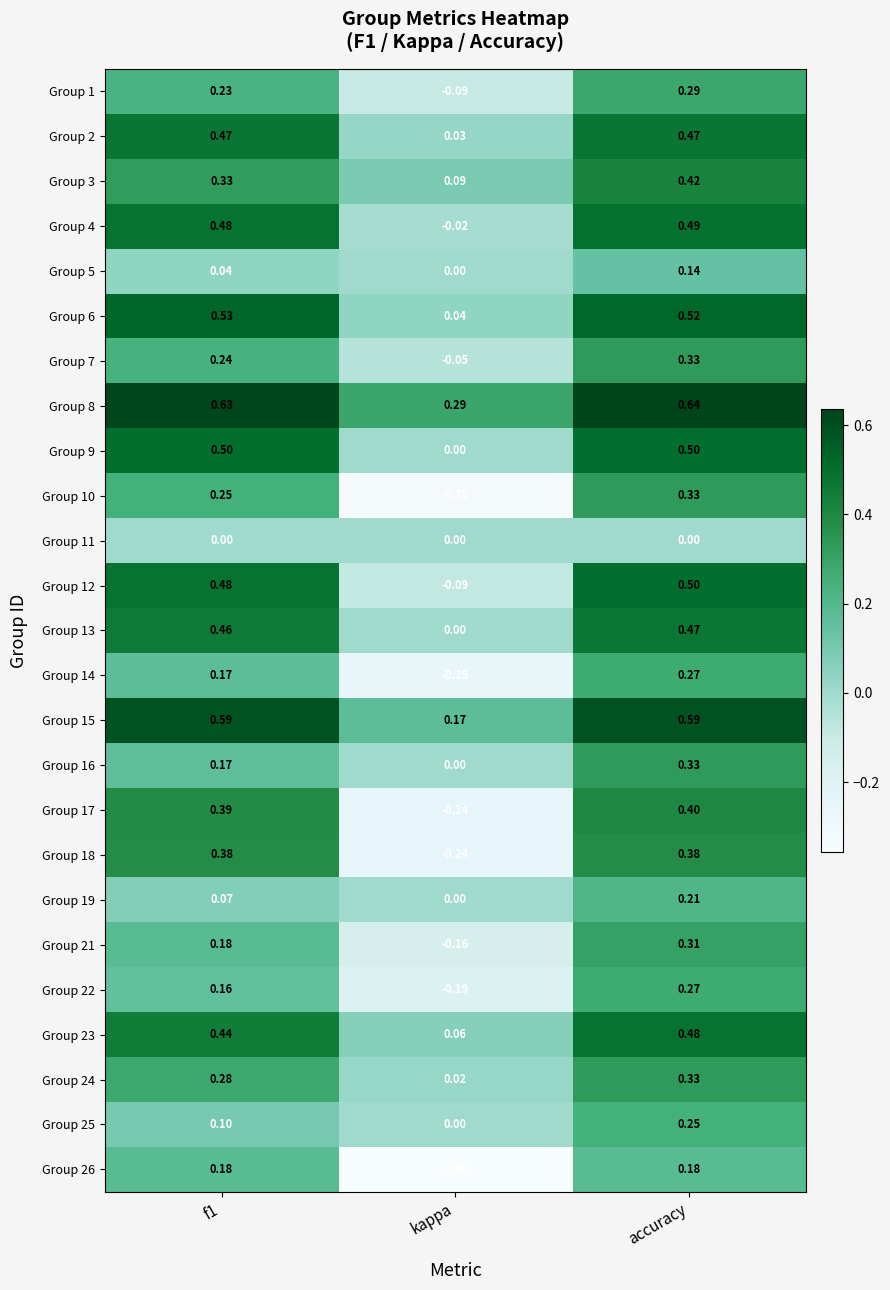

At which label does Group 17 reach its minimum?

kappa